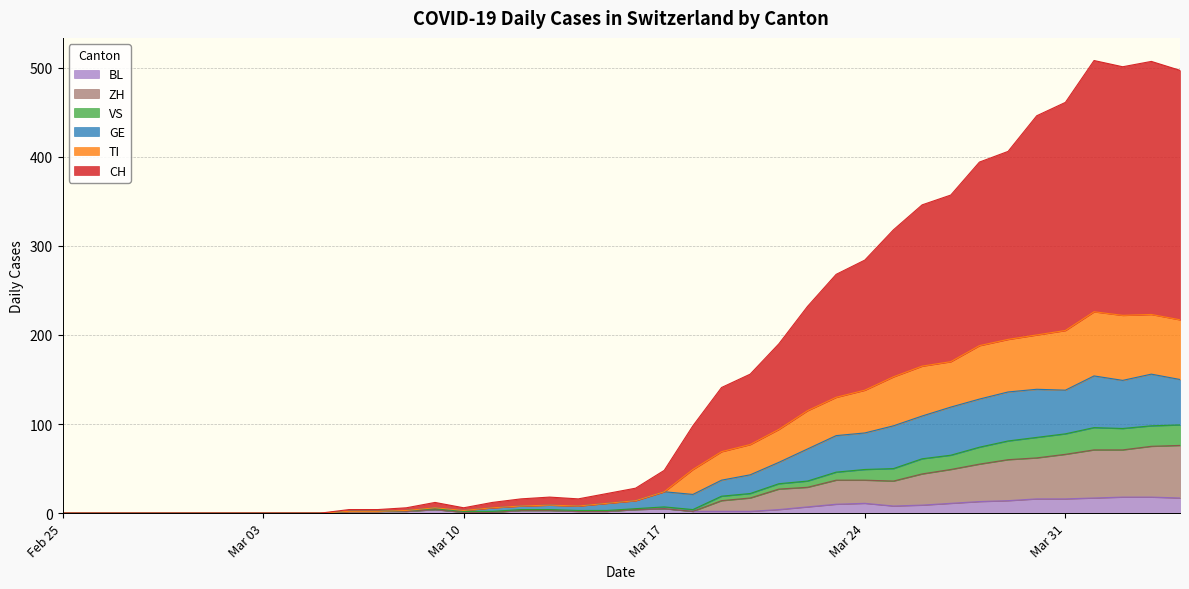

Which series has the largest total across all categories?

CH